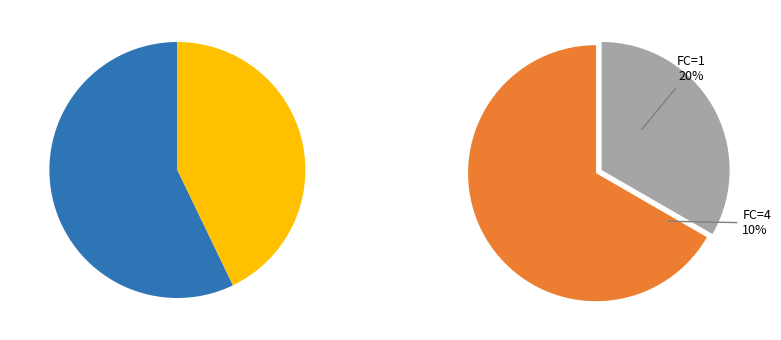

Which slice is the largest?

3